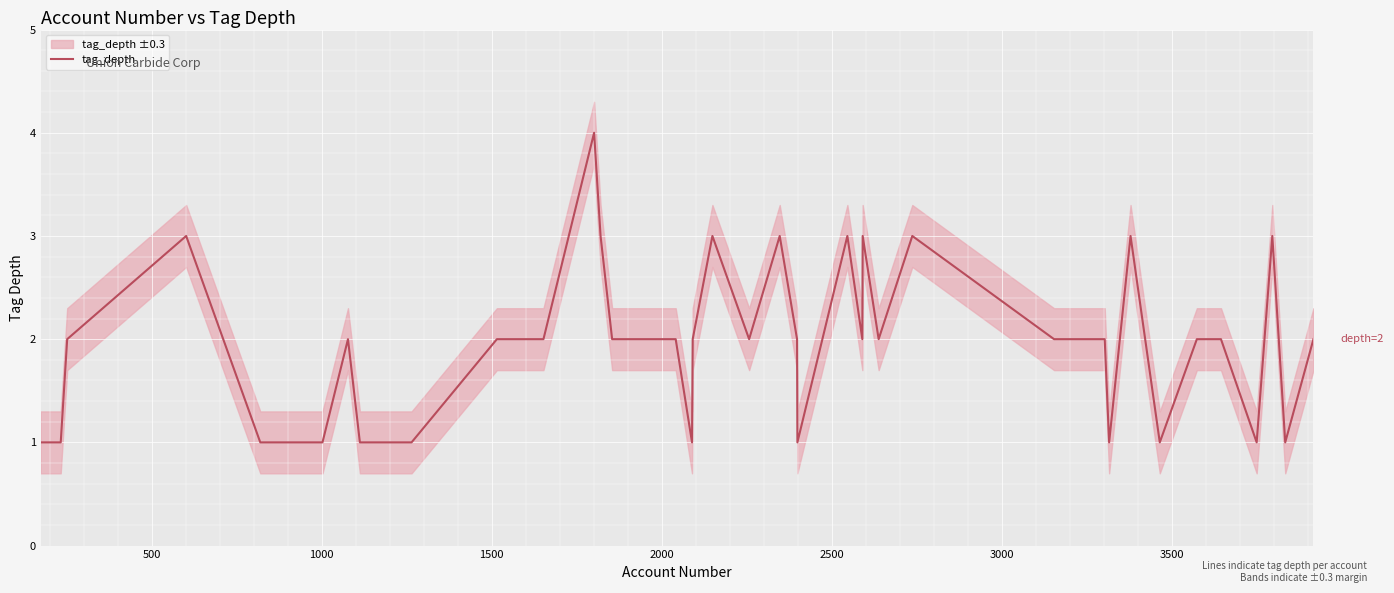

What is the maximum value for tag_depth?

4